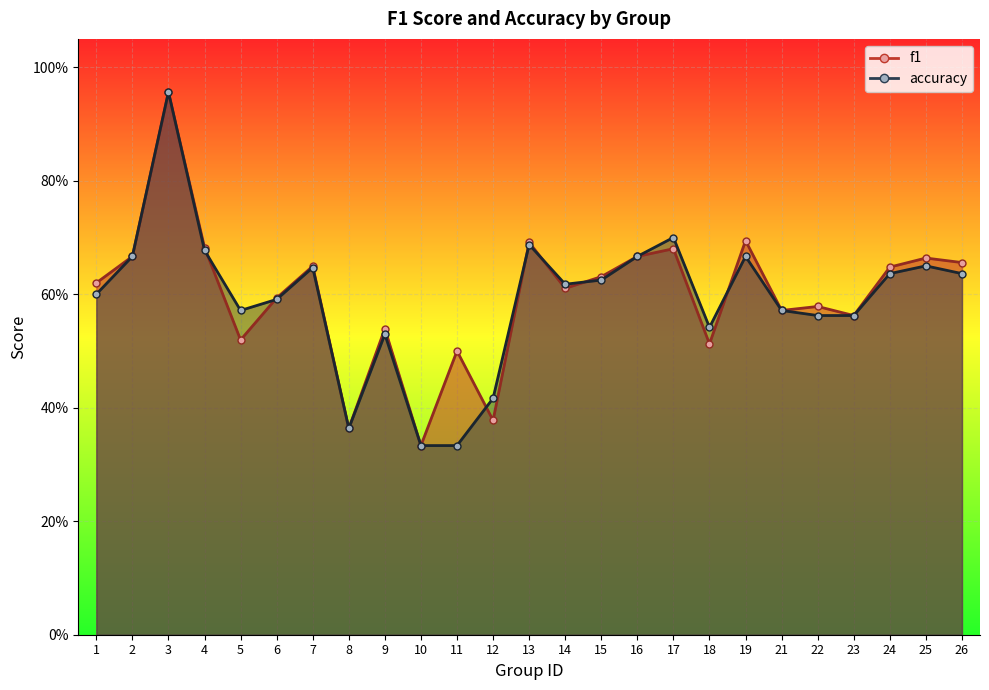

Does the chart display data point markers on the line(s)?

Yes